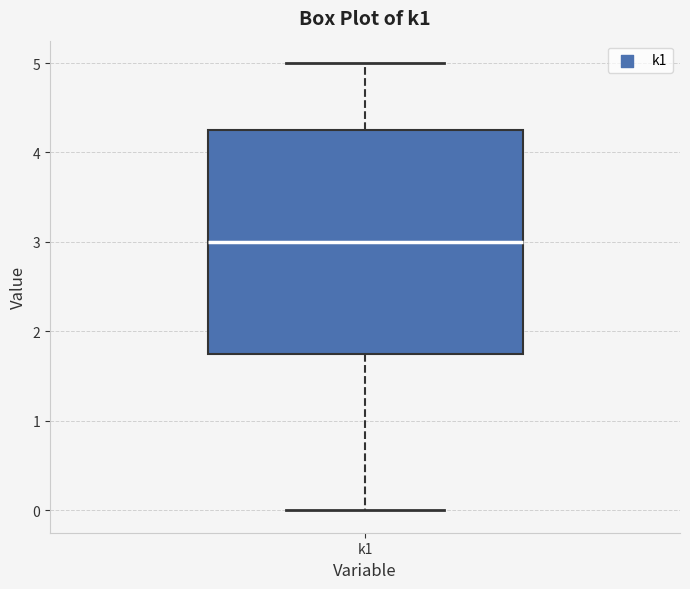

Read this box plot against the y-axis: the position of the median line, the range covered by the box, and the ends of both whiskers. The values are not printed on the chart, so give them approximately, as read against the axis.

median 3.0, box 1.8 to 4.3, whiskers 0.0 to 5.0